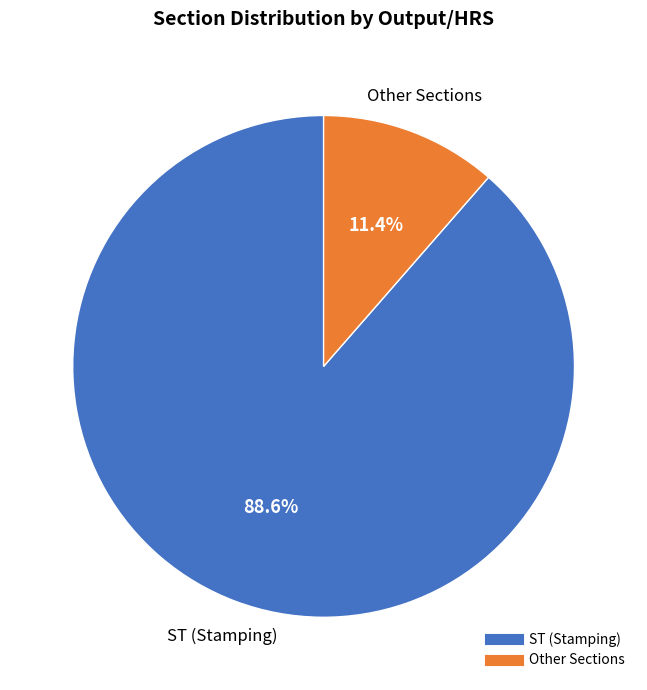

Does any single category account for the majority?

Yes